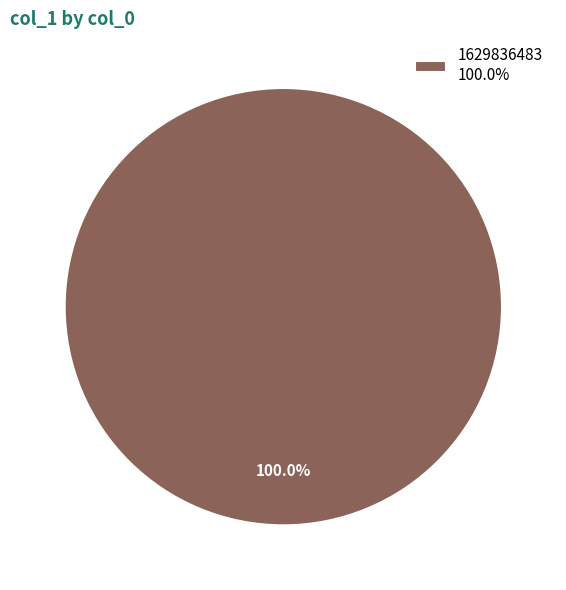

Is there a majority slice in this chart?

Yes